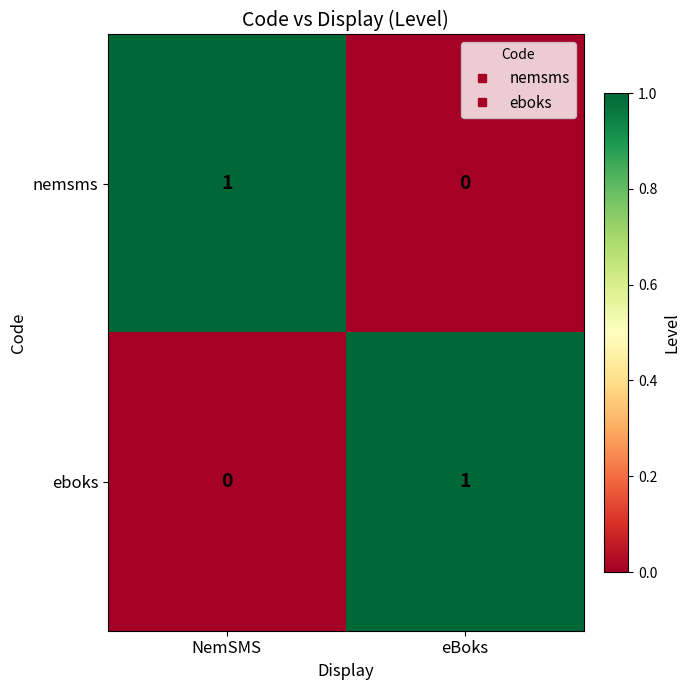

List the labels in order of eboks value, smallest first.

NemSMS, eBoks